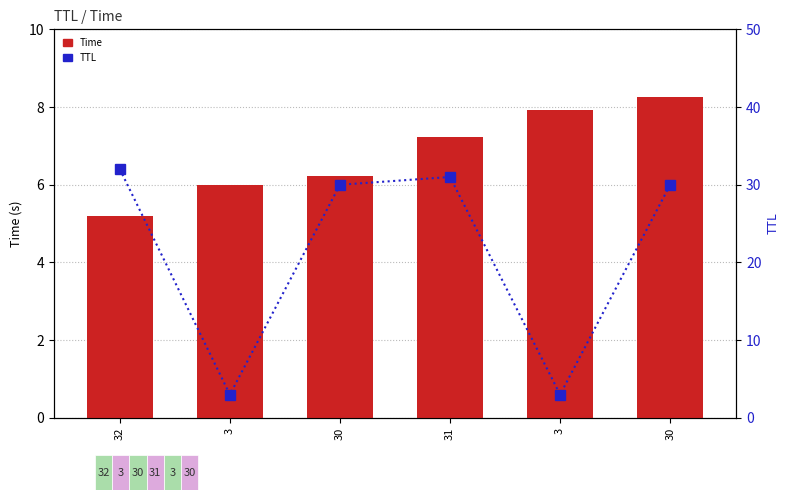

What are all the series names shown in the legend?

Time, TTL